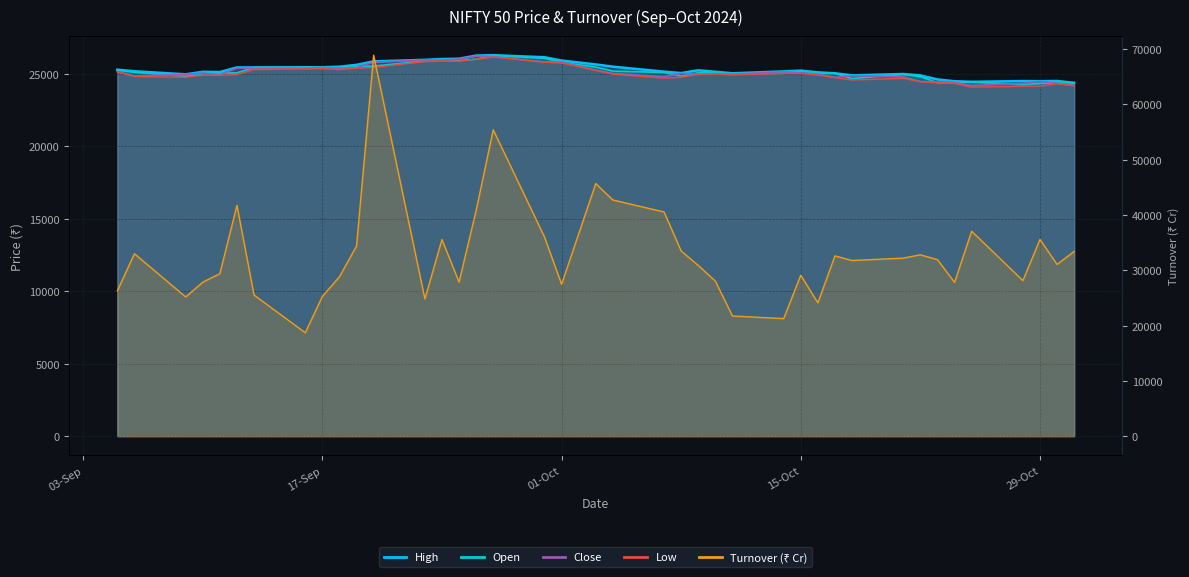

At which category does Close reach its first local peak?

10-SEP-2024